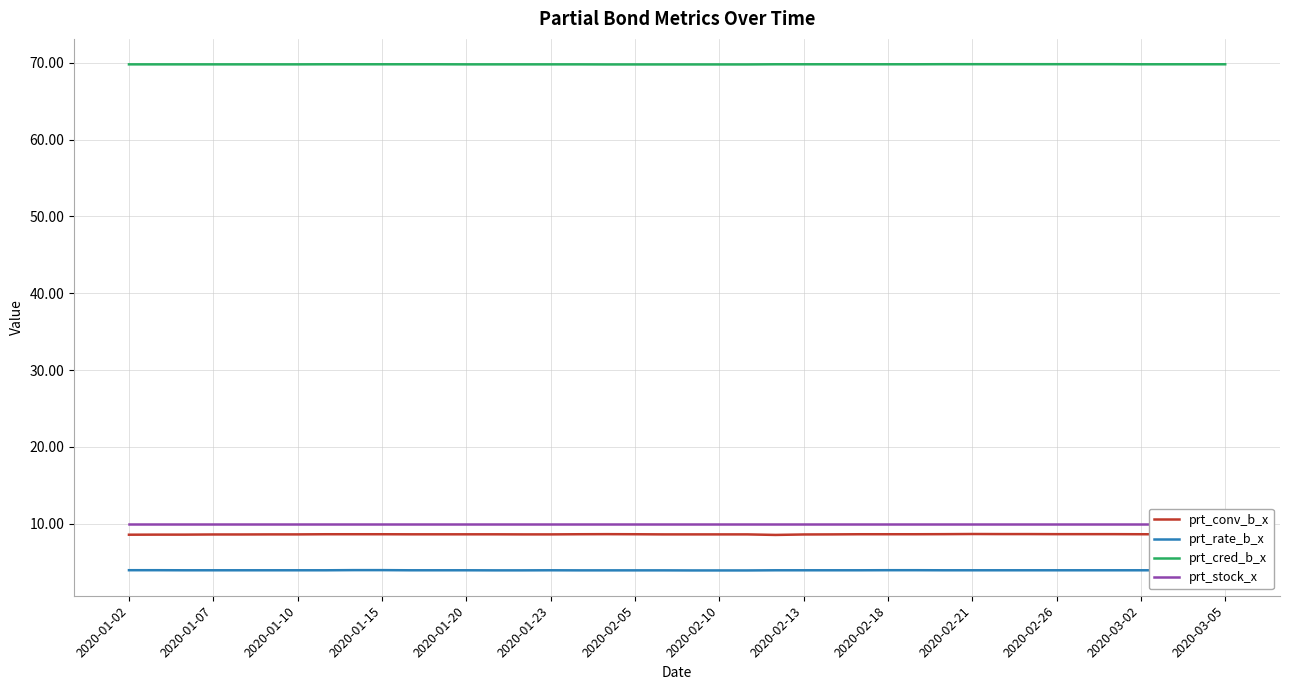

At how many categories does at least one series exceed 68?

40